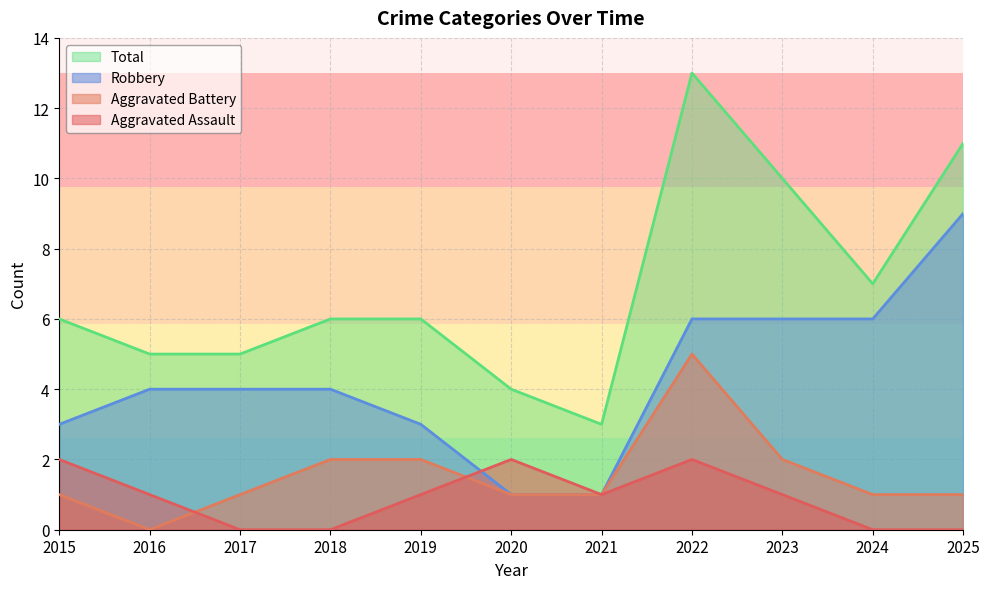

True or false: Robbery and Total cross at least once.

False